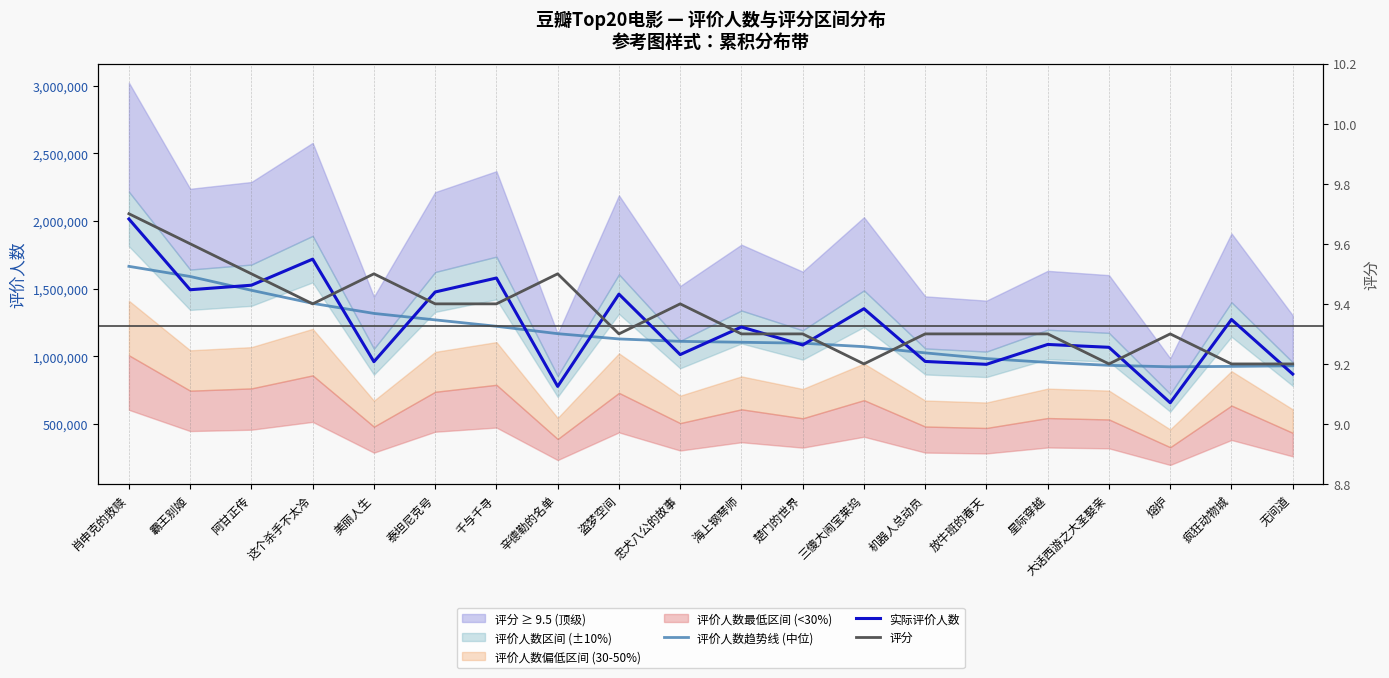

What is the difference between the maximum and minimum values in the 评价人数趋势线 (中位) series?

742302.6